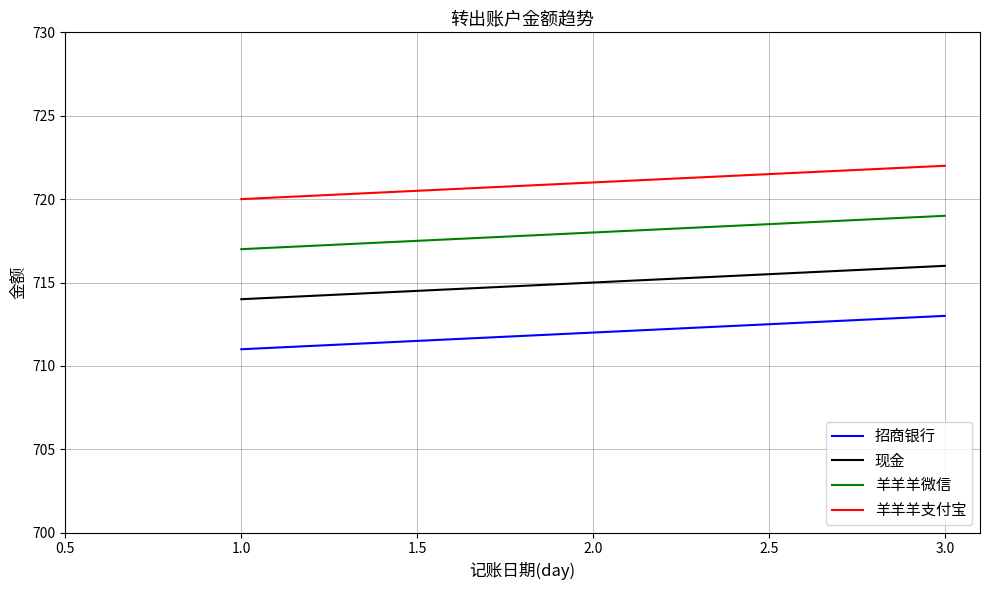

How many categories are shown in the chart?

3